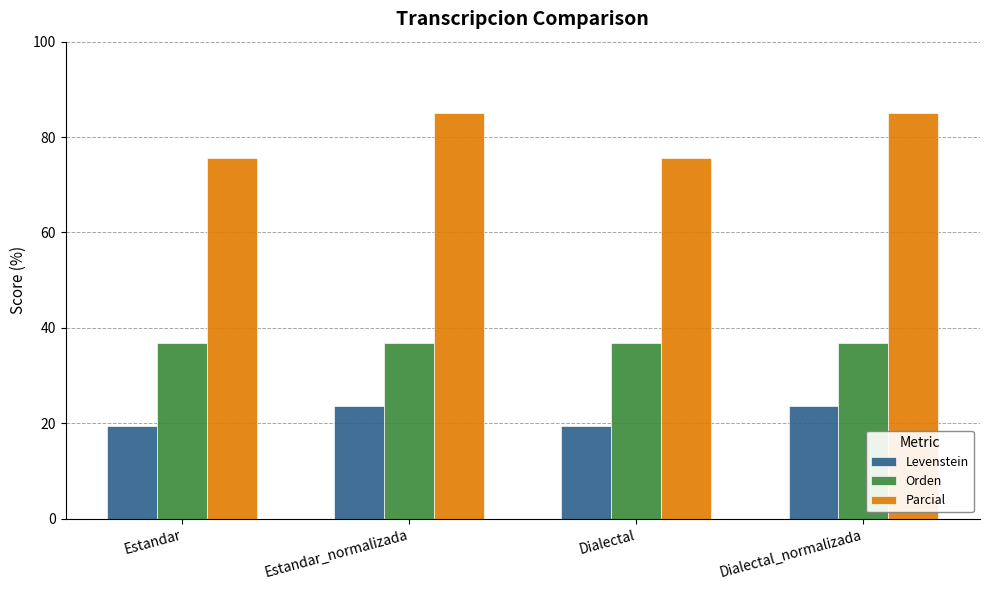

What is the difference between the second highest and minimum values in the Levenstein series?

4.1